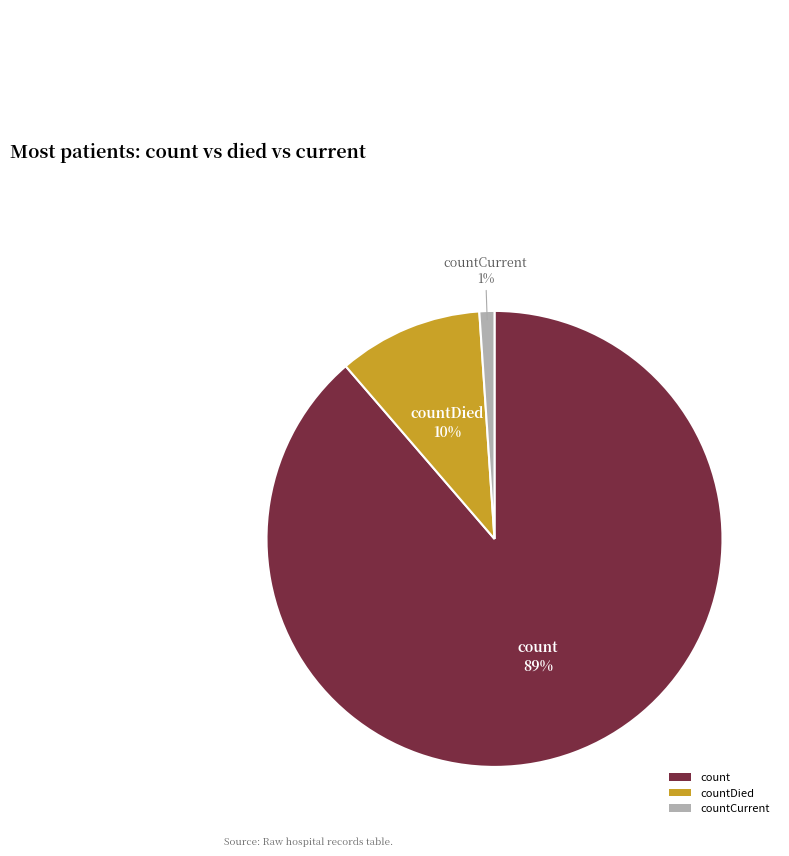

True or false: count accounts for 89% of the total.

True